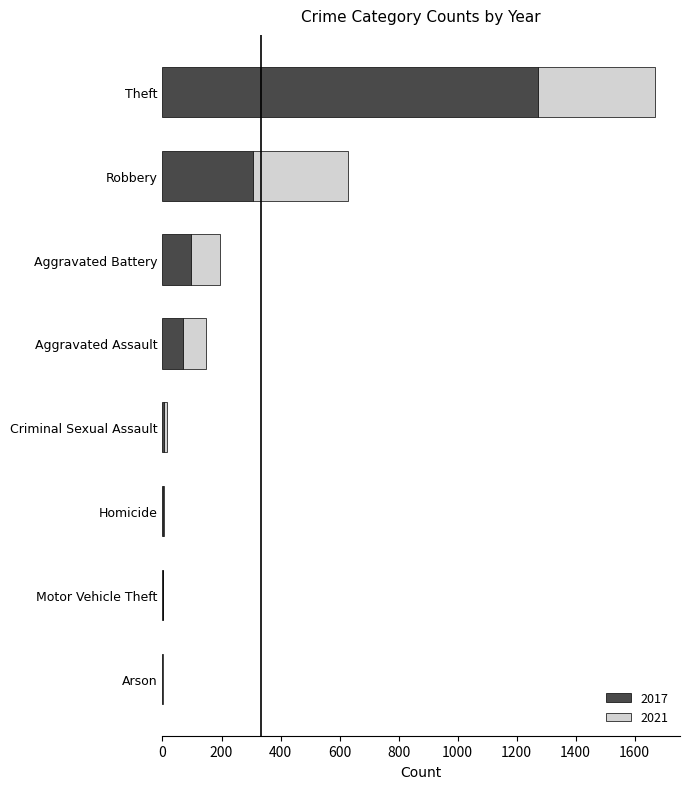

The 2017 series shows 98 at Aggravated Battery. True or false?

True